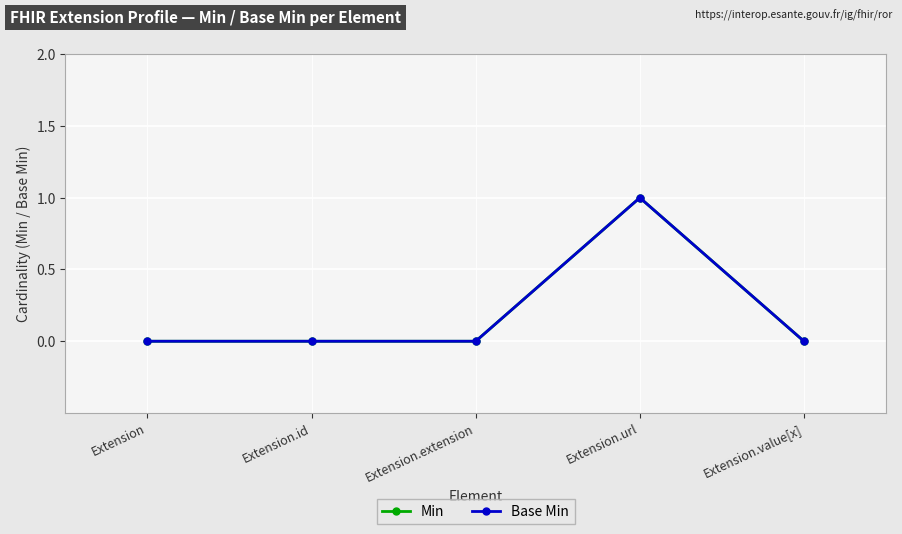

Does the chart have visible grid lines?

Yes